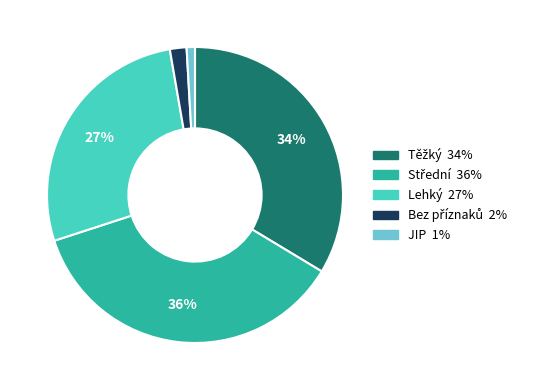

True or false: JIP accounts for 7% of the total.

False